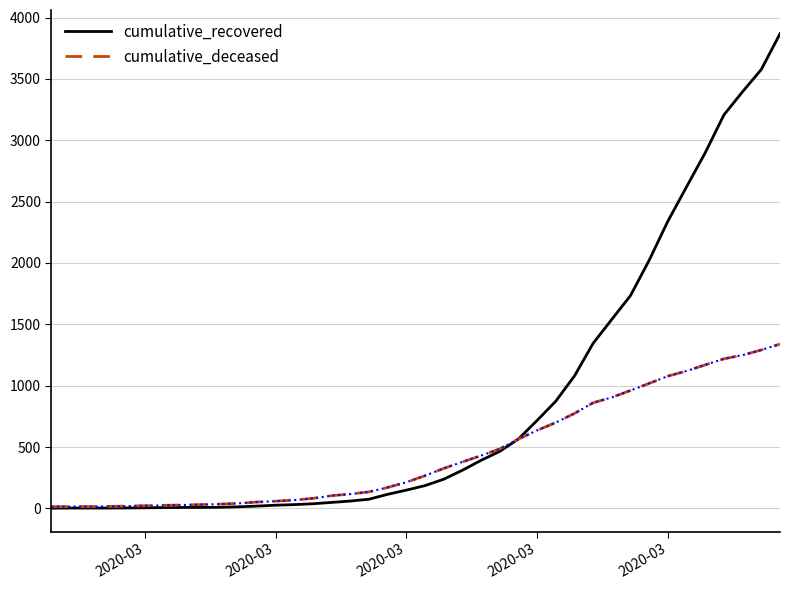

Rank the series by their average value, from highest to lowest.

cumulative_recovered, cumulative_deceased